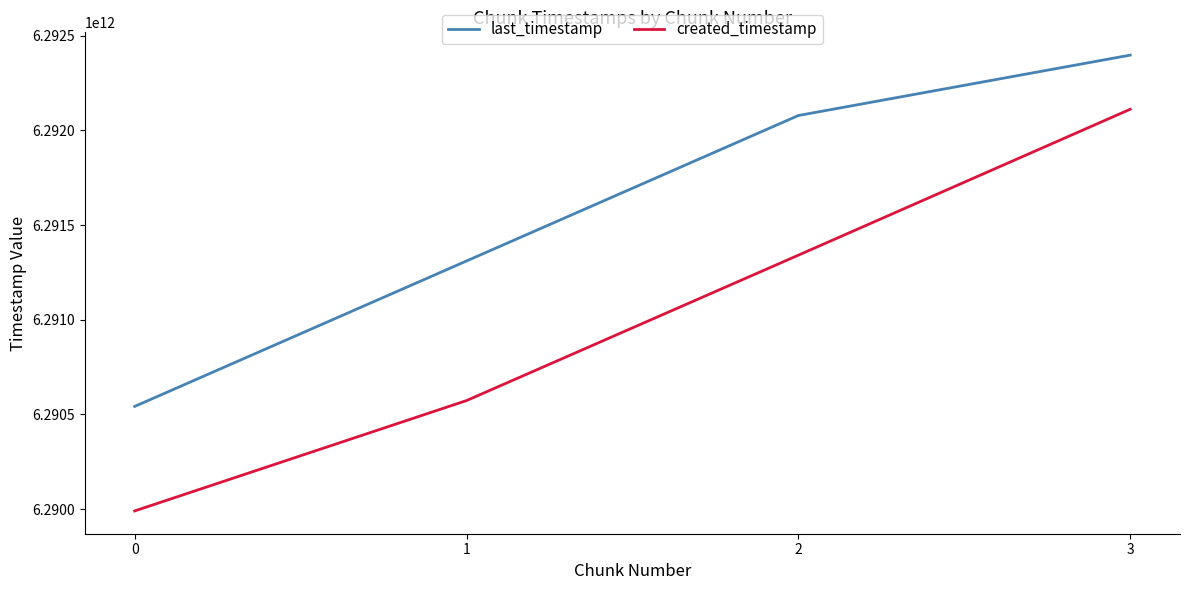

List the series in order of their peak value, highest first.

last_timestamp, created_timestamp